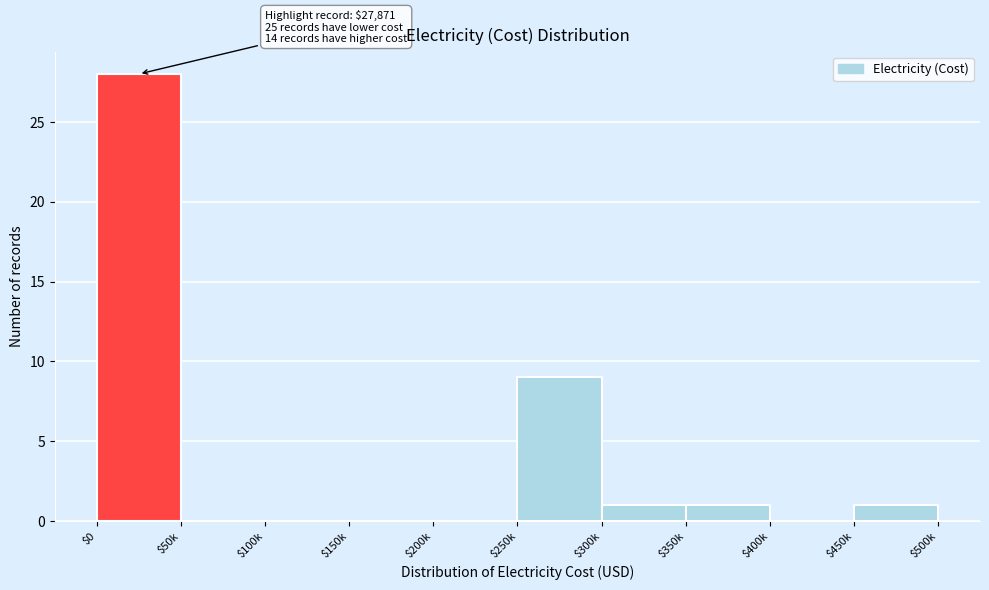

Which category has the highest value across all series?

$0